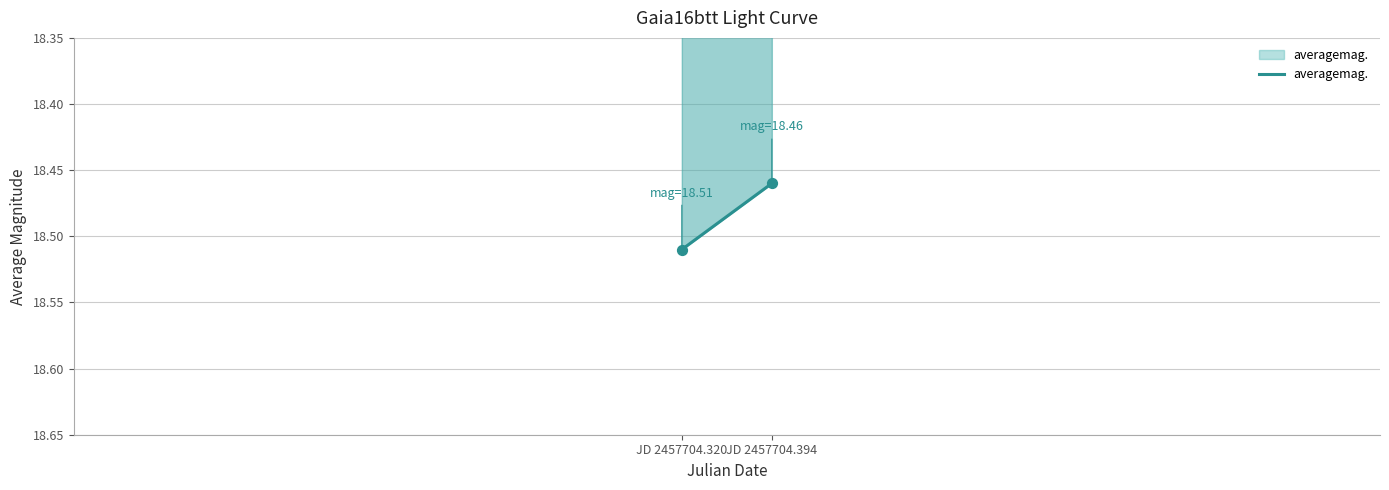

What is the average X value?

2457704.4